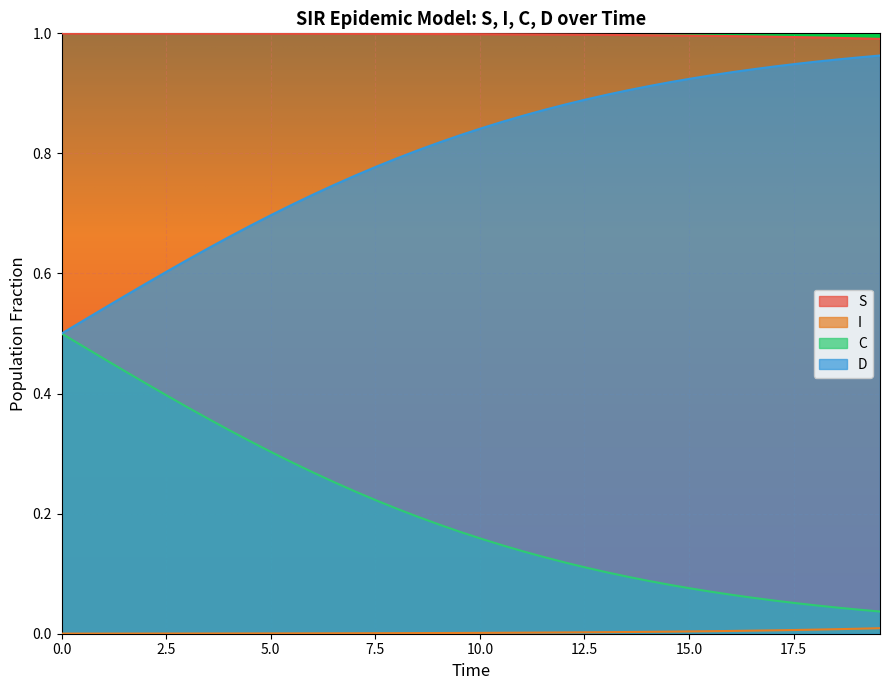

Does the chart display data point markers on the line(s)?

No